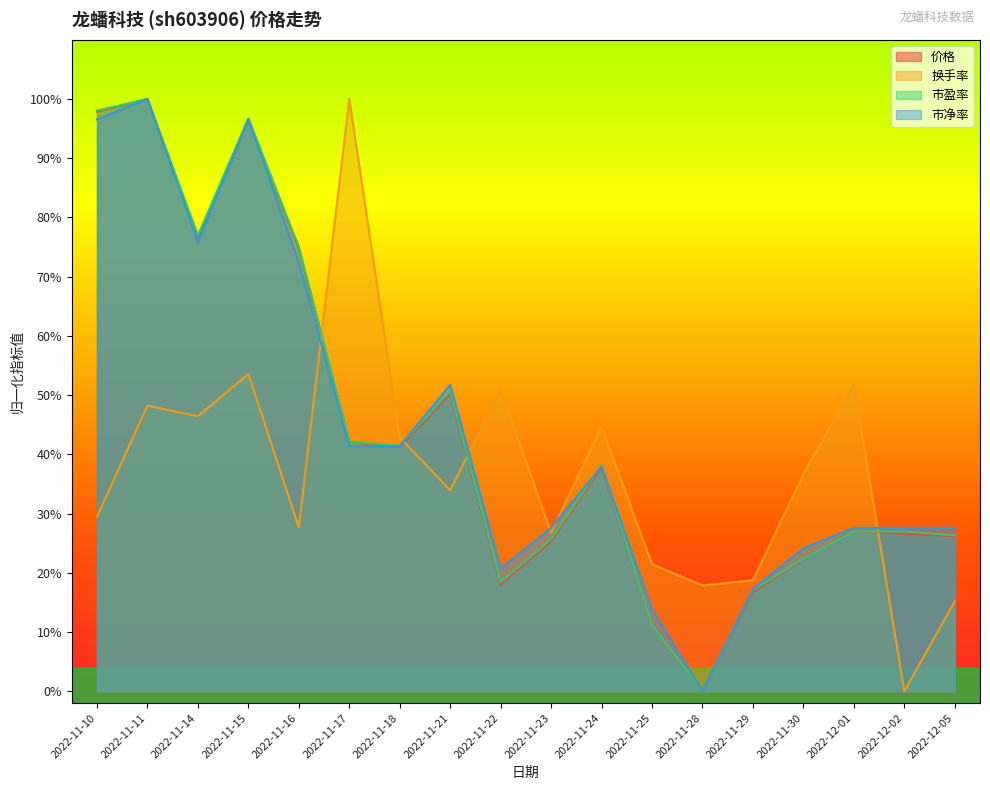

What is the label of the 10th point from the right?

2022-11-22